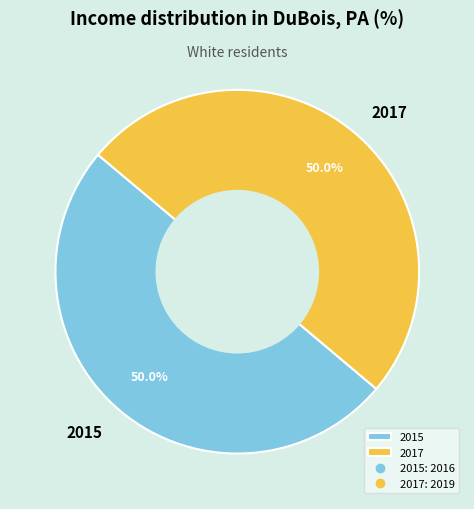

What percentage is NOT represented by 2015?

50.0%